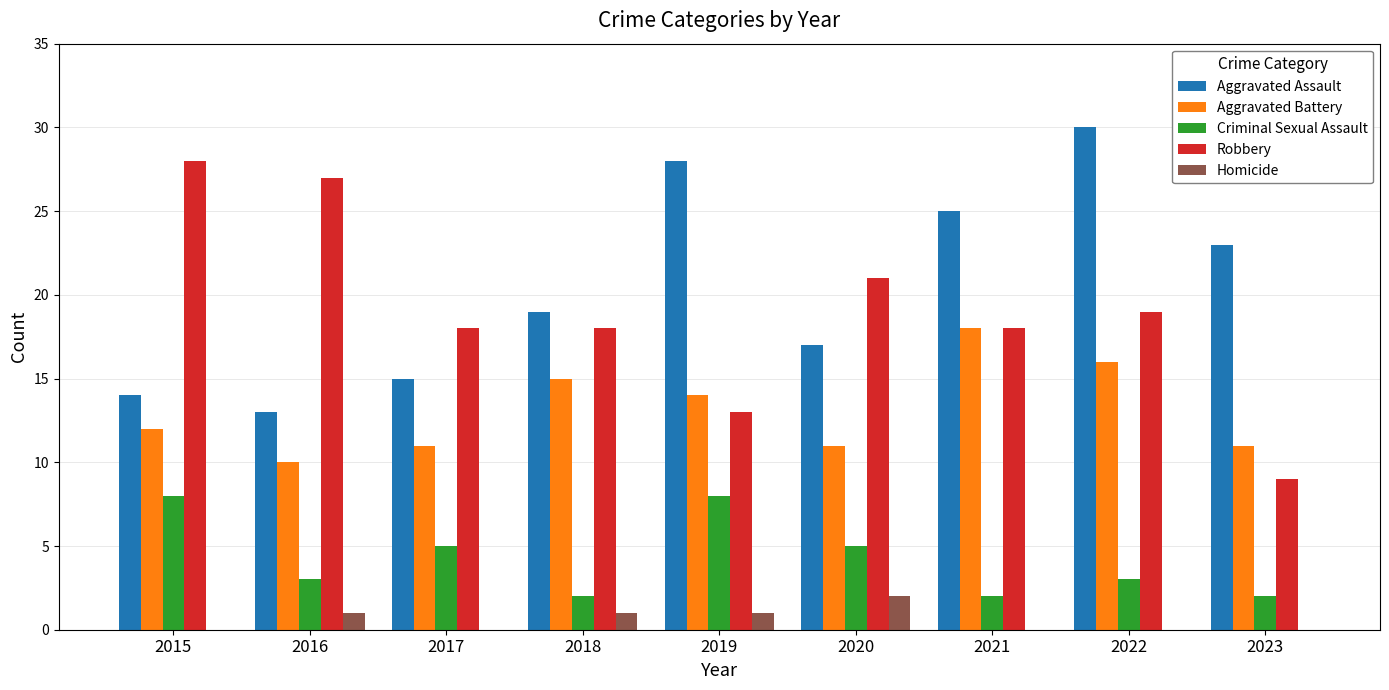

What is the maximum value shown in the chart?

30